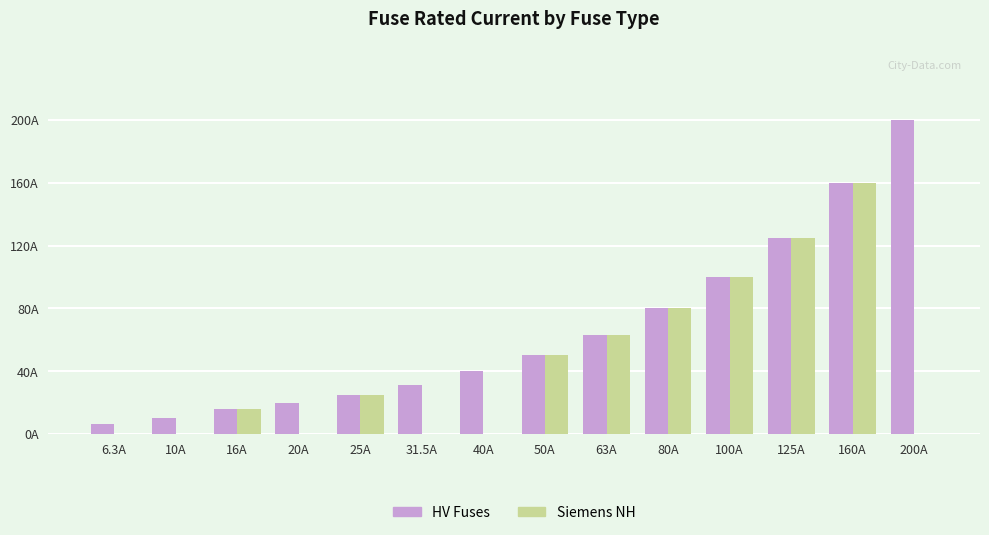

At which label is Siemens NH closest to 80?

80A